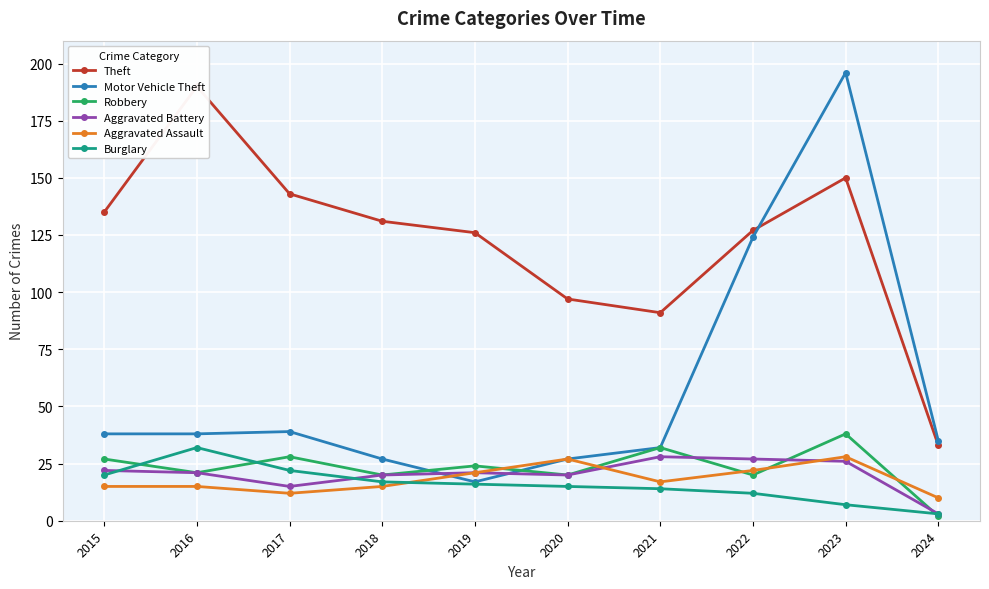

True or false: Aggravated Assault and Theft intersect in this chart.

False